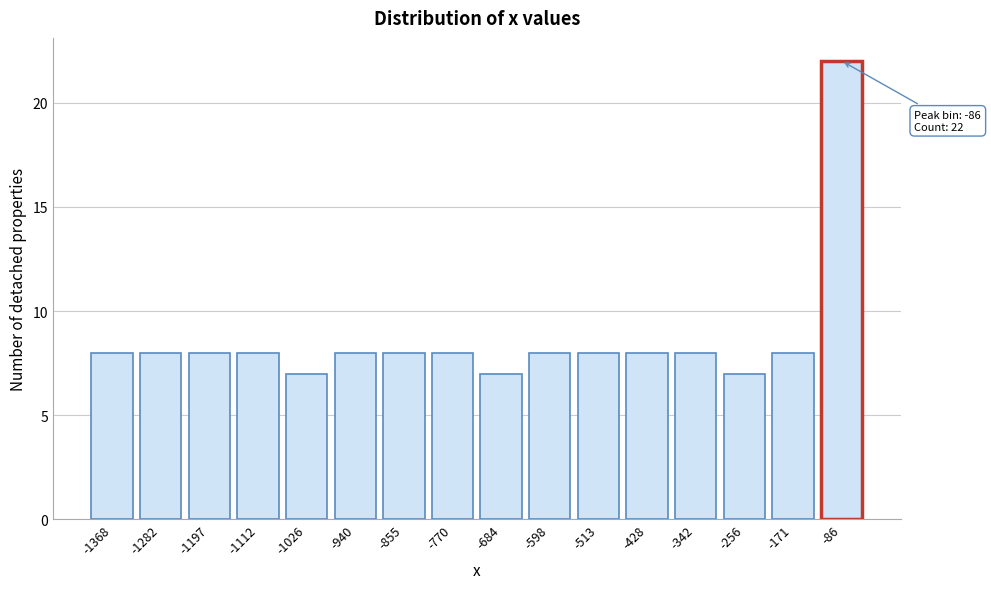

Reading right to left, extract all data points from this chart.

-86=22	-171=8	-256=7	-342=8	-428=8	-513=8	-598=8	-684=7	-770=8	-855=8	-940=8	-1026=7	-1112=8	-1197=8	-1282=8	-1368=8